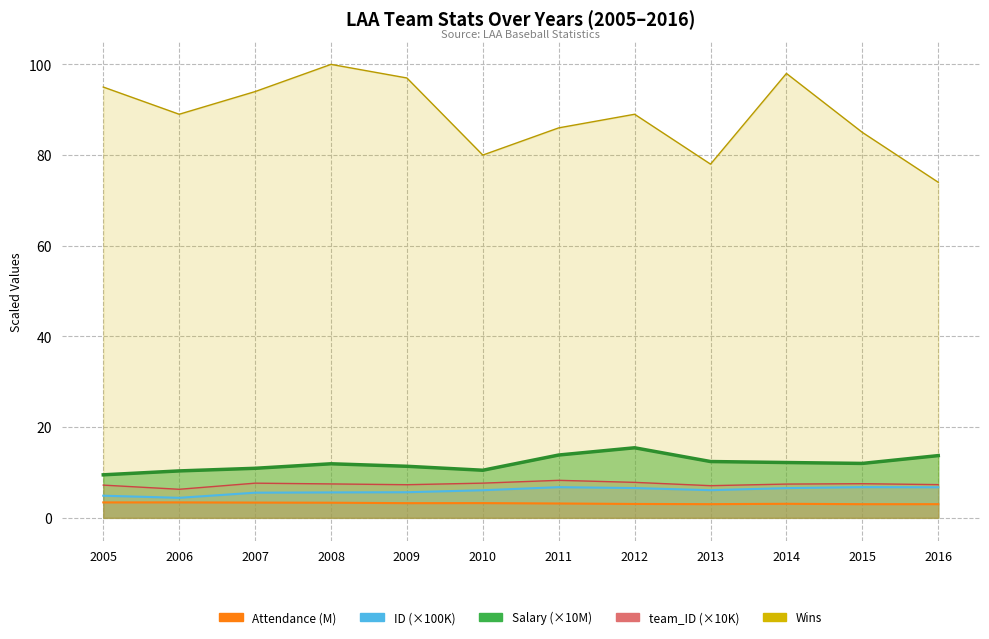

What is the average value of the Attendance series?

3.2